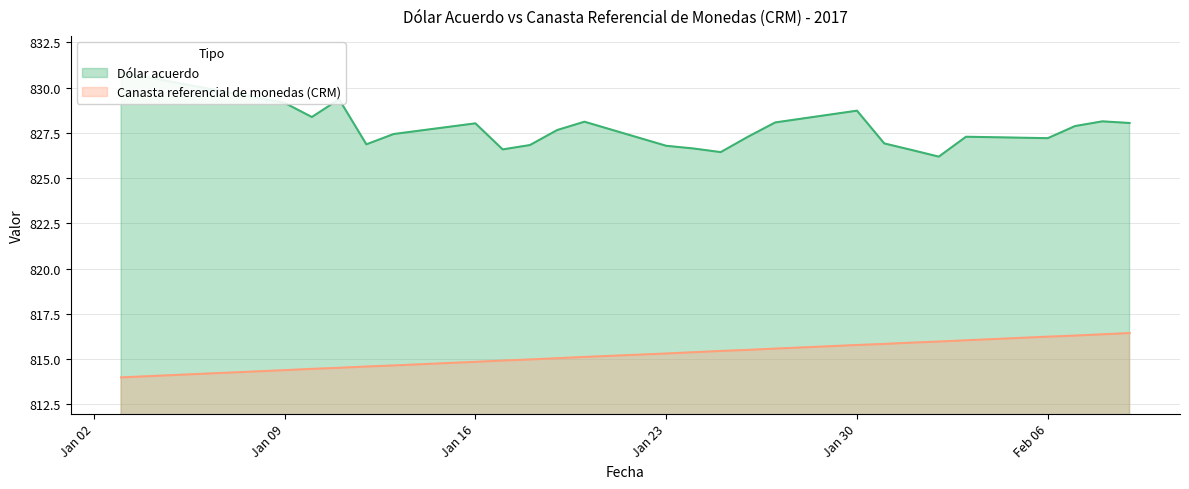

True or false: Dólar acuerdo has more than 2 interior local peaks.

True